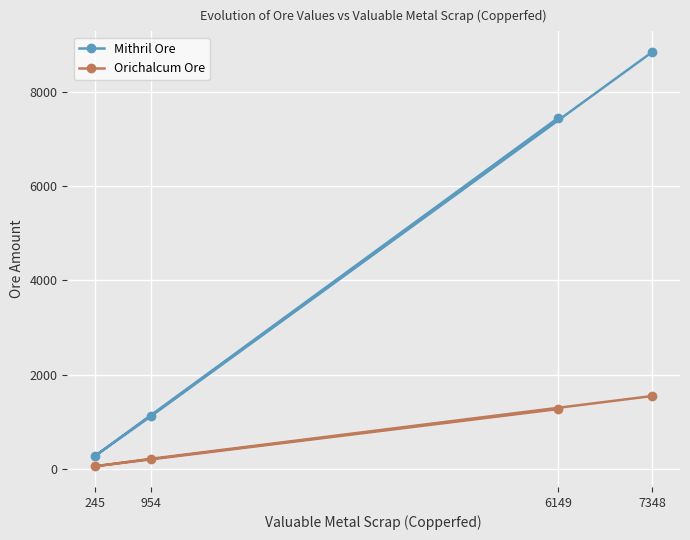

Between 6149 and 245, which series saw the biggest shift?

Mithril Ore